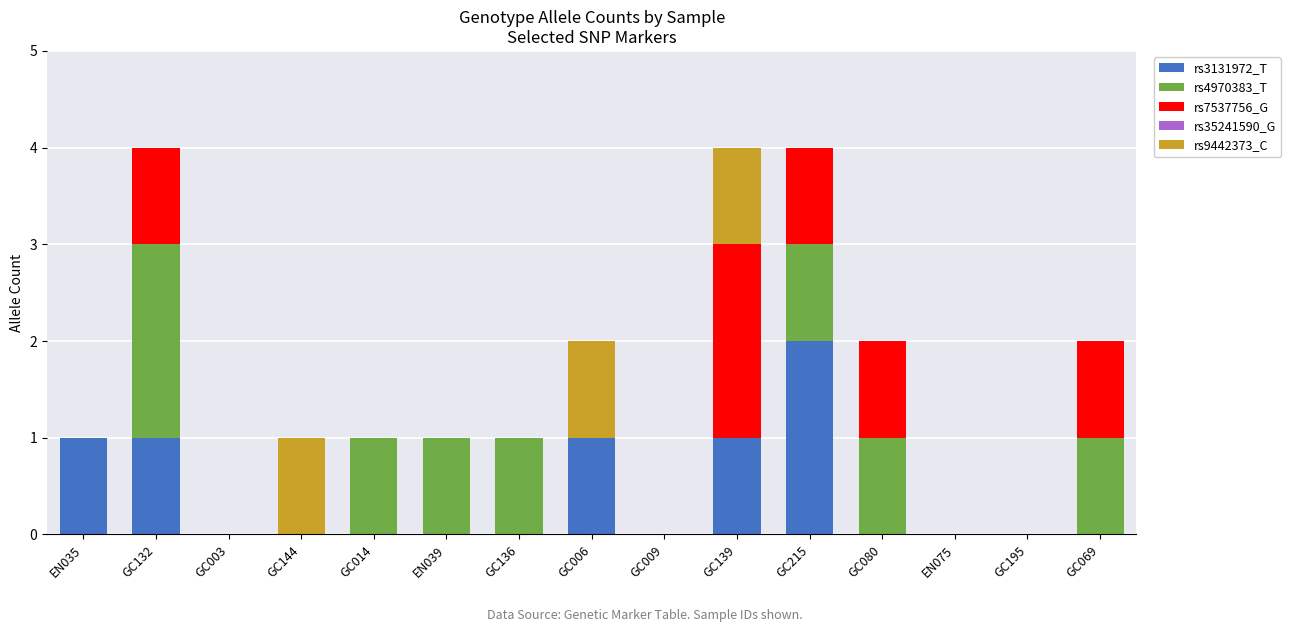

Which category has the highest value in the rs3131972_T series?

GC215